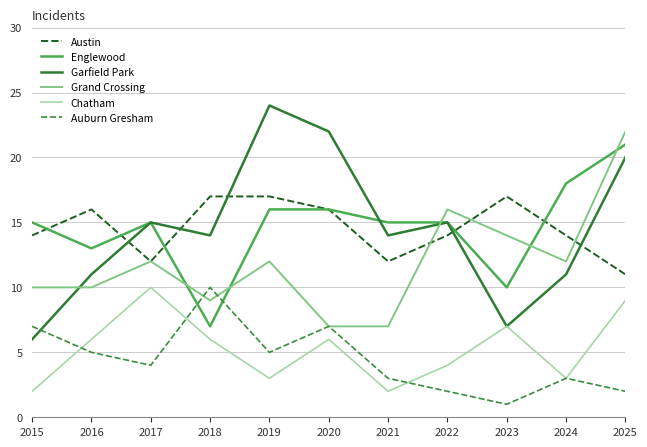

True or false: Auburn Gresham has a value of 3 at 2021.

True